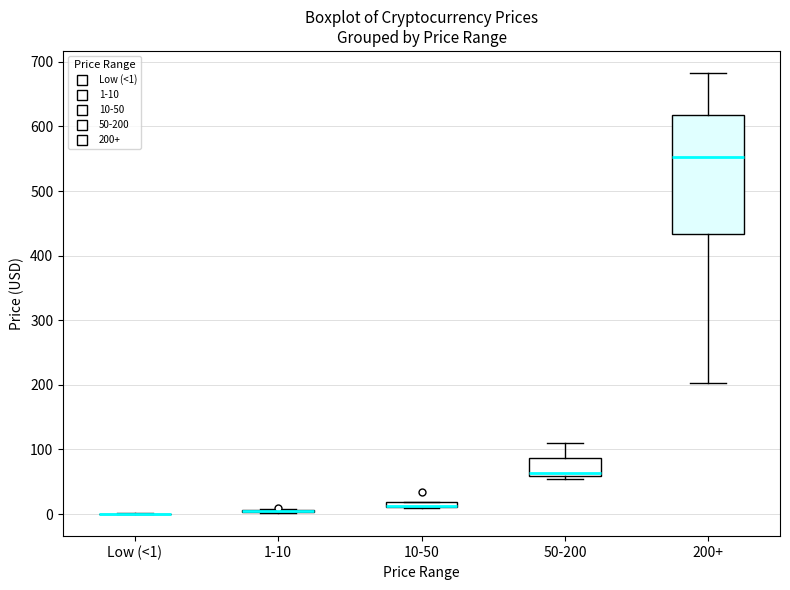

Which box is the tallest, from its lower edge to its upper edge?

200+